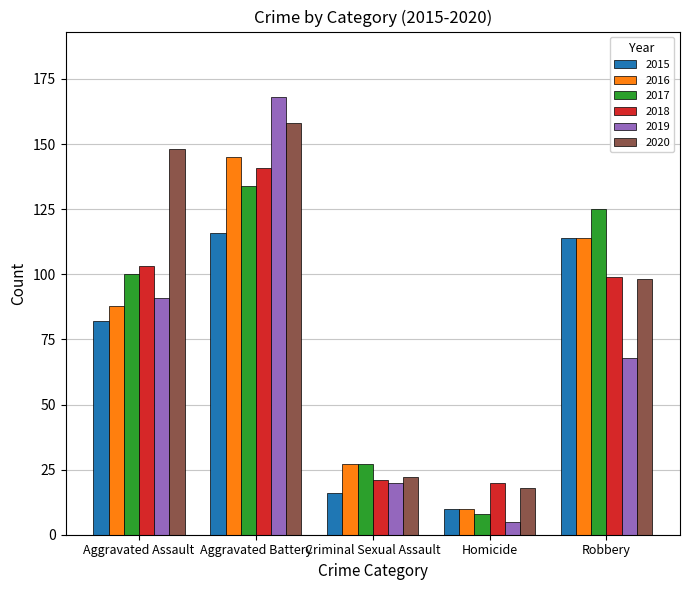

How many bars are there in each group?

6